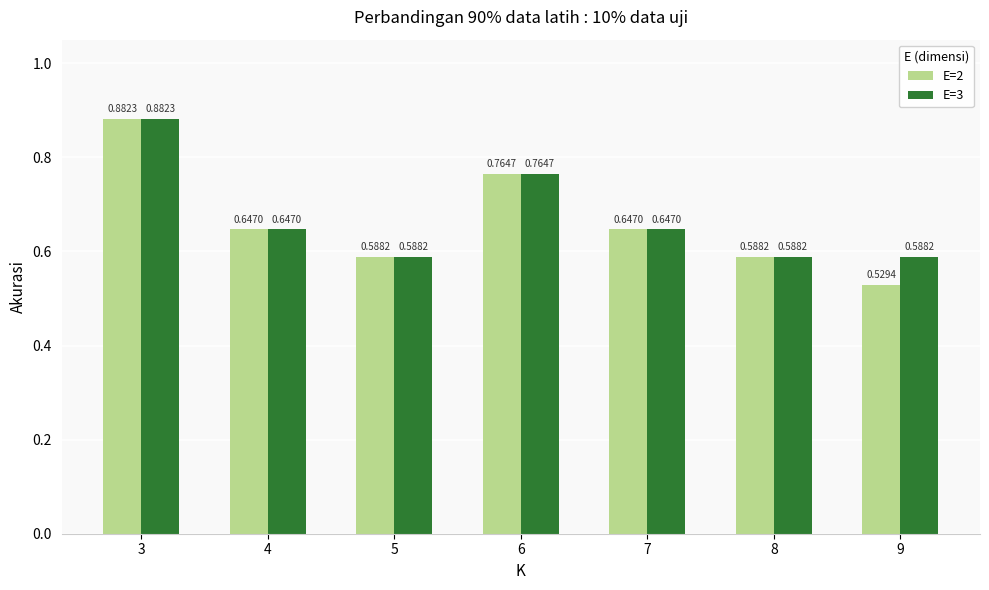

What is the total value across all series at 4?

1.3